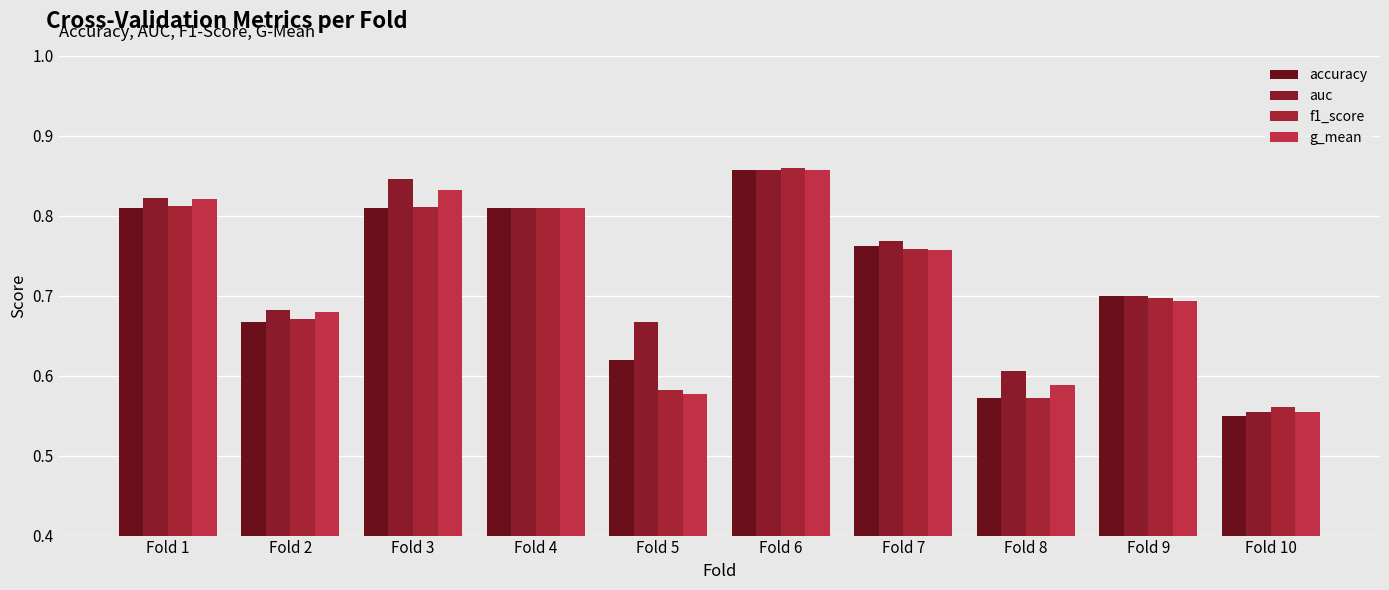

Reading left to right, extract all data points from this chart.

accuracy: Fold 1=0.8	Fold 2=0.7	Fold 3=0.8	Fold 4=0.8	Fold 5=0.6	Fold 6=0.9	Fold 7=0.8	Fold 8=0.6	Fold 9=0.7	Fold 10=0.6
auc: Fold 1=0.8	Fold 2=0.7	Fold 3=0.8	Fold 4=0.8	Fold 5=0.7	Fold 6=0.9	Fold 7=0.8	Fold 8=0.6	Fold 9=0.7	Fold 10=0.6
f1_score: Fold 1=0.8	Fold 2=0.7	Fold 3=0.8	Fold 4=0.8	Fold 5=0.6	Fold 6=0.9	Fold 7=0.8	Fold 8=0.6	Fold 9=0.7	Fold 10=0.6
g_mean: Fold 1=0.8	Fold 2=0.7	Fold 3=0.8	Fold 4=0.8	Fold 5=0.6	Fold 6=0.9	Fold 7=0.8	Fold 8=0.6	Fold 9=0.7	Fold 10=0.6